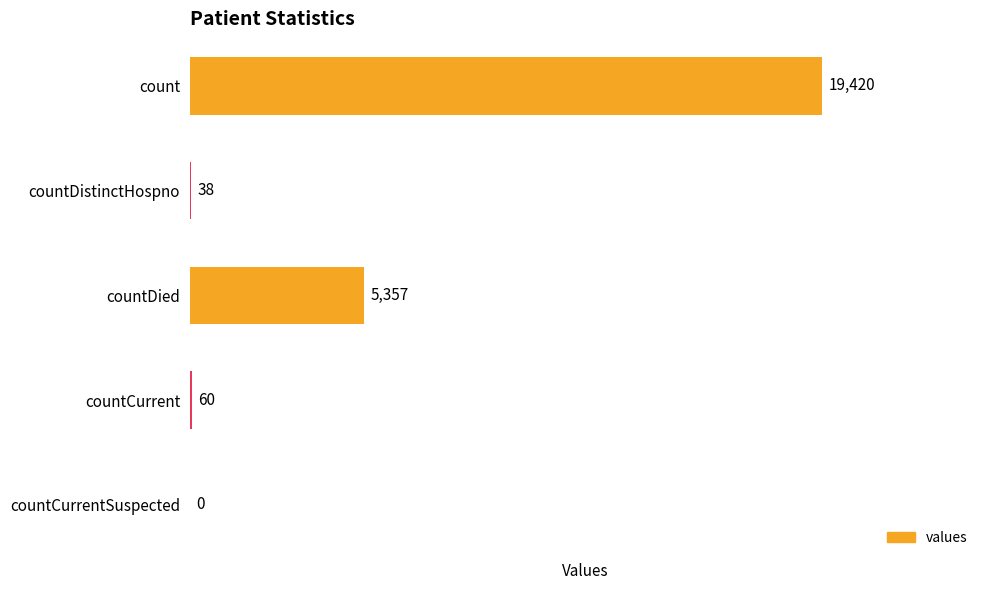

What is the approximate value at countDied, to the nearest 50?

5350